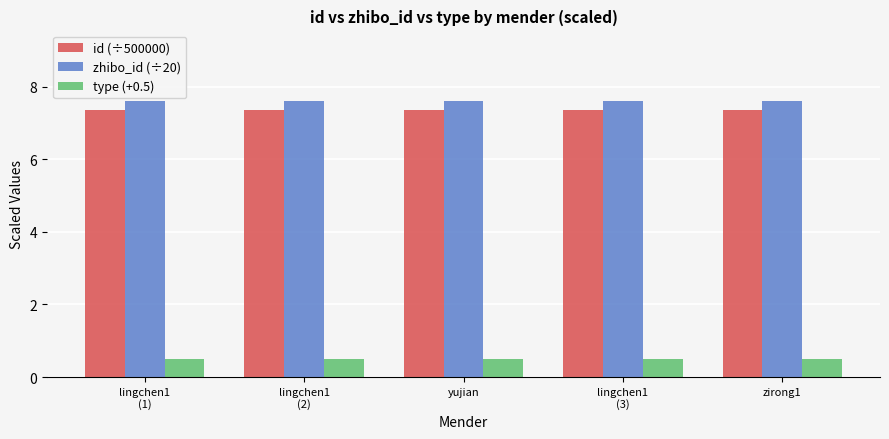

Does the chart contain stacked bars?

No